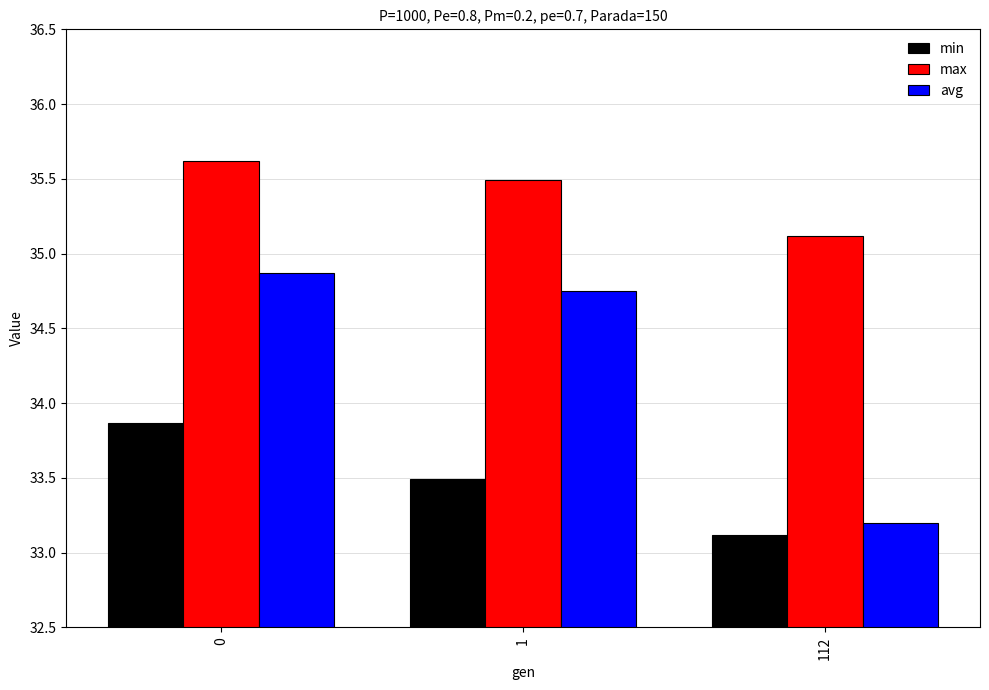

Which series has the widest spread of values?

avg